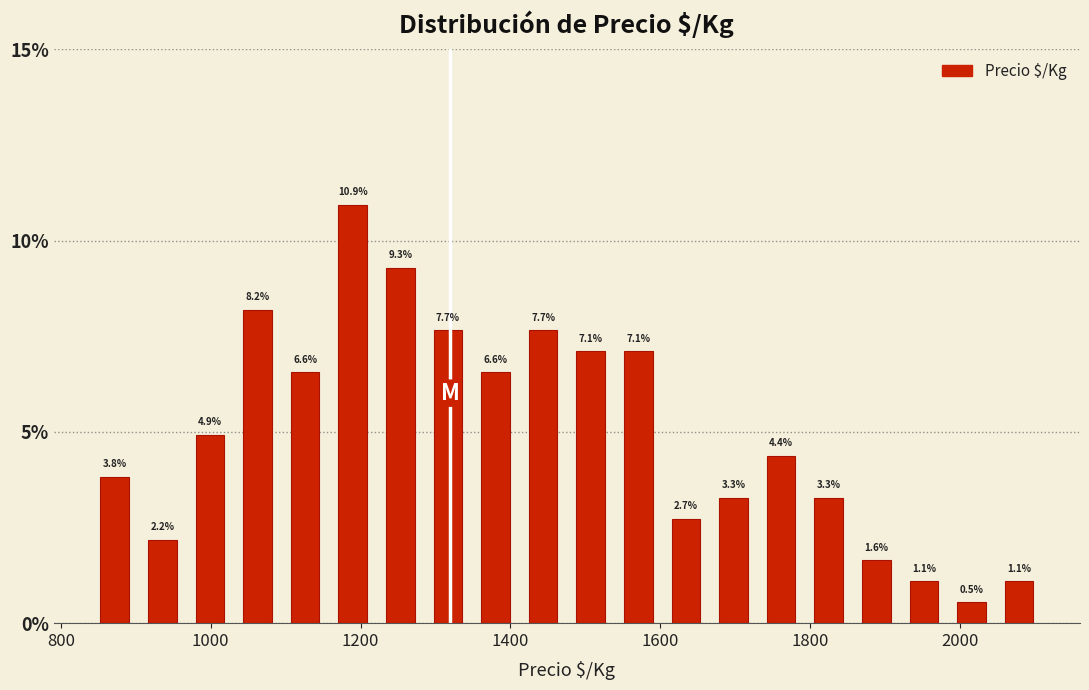

Around what value on the x-axis is the tallest bar? Give the approximate position of its centre, as read against the axis.

1180